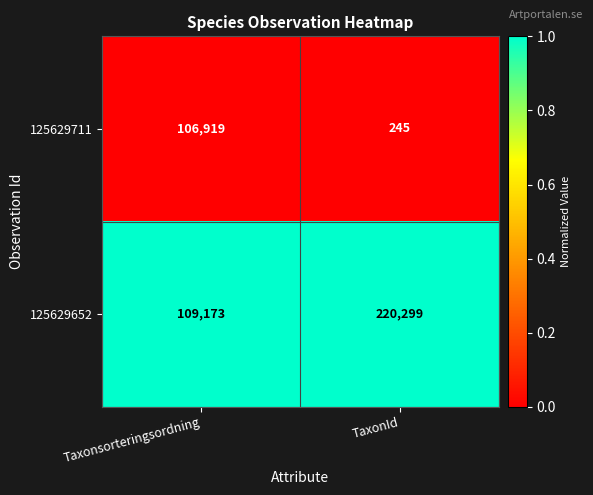

Count the number of categories in the chart.

2